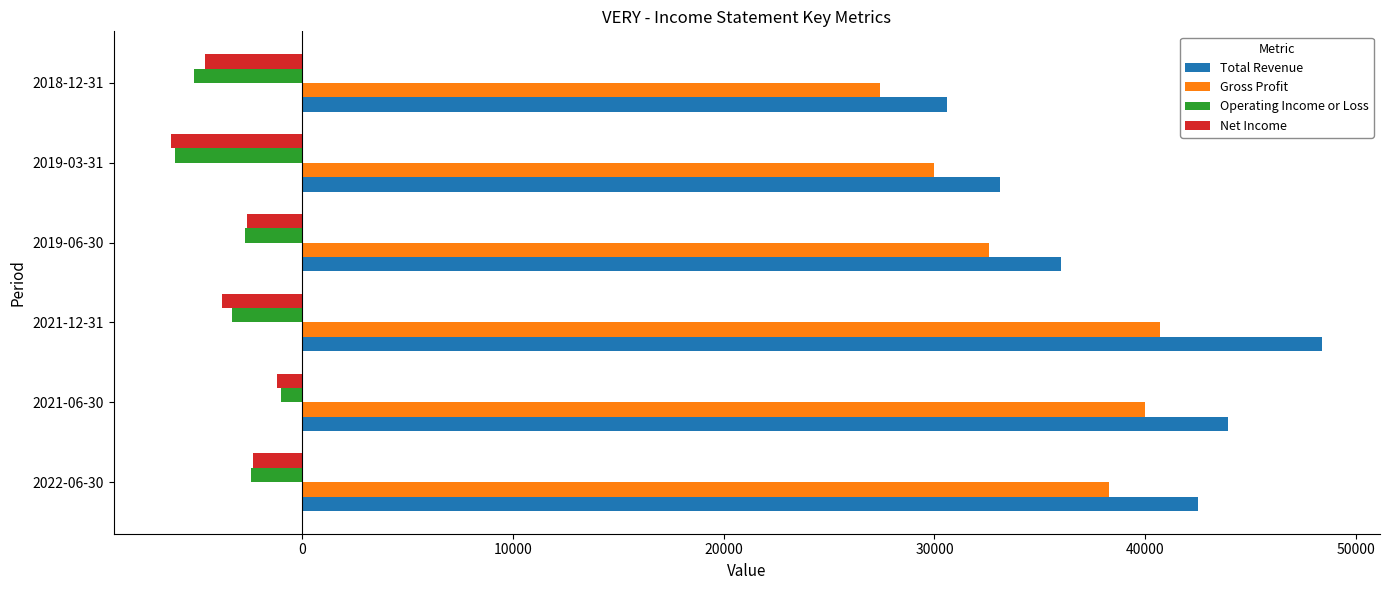

What is the spread (max minus min) of values at 2022-06-30?

44900